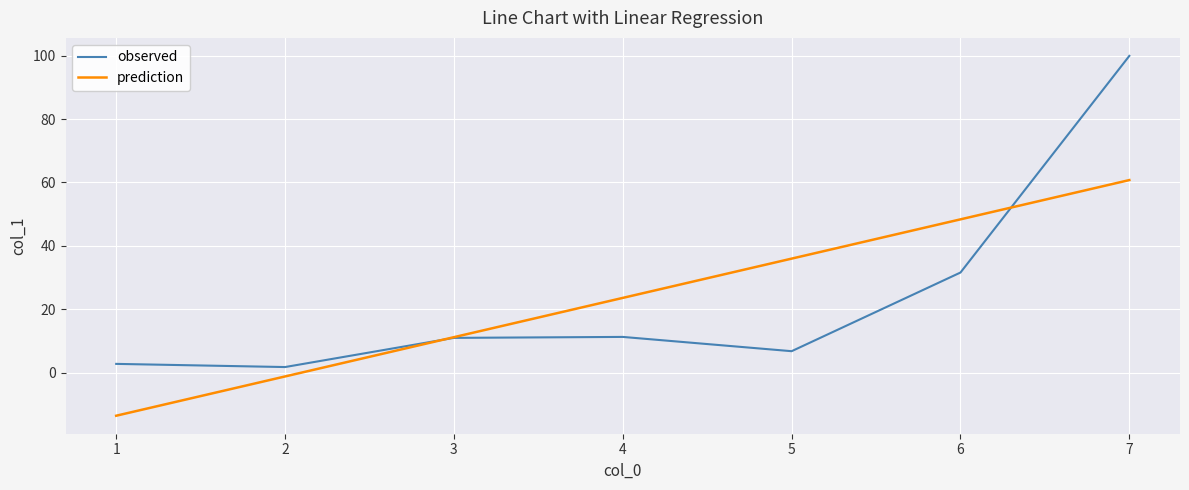

List the series in order of their peak value, highest first.

observed, prediction